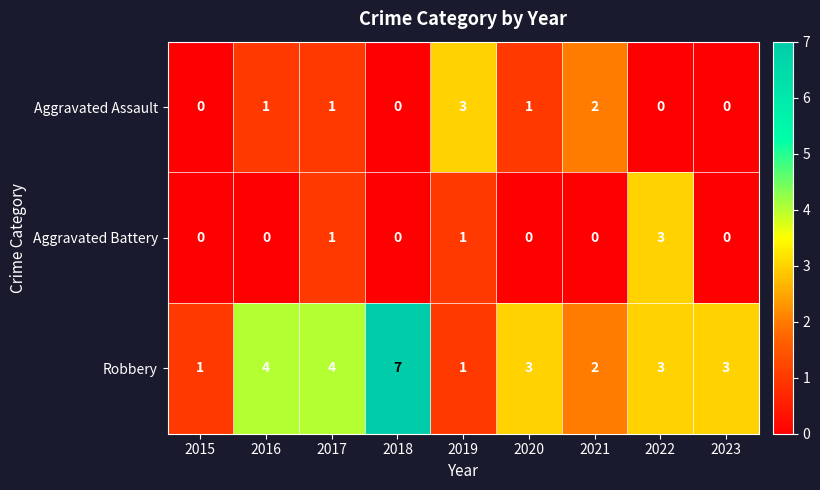

Between 2021 and 2022, which series saw the biggest shift?

Aggravated Battery